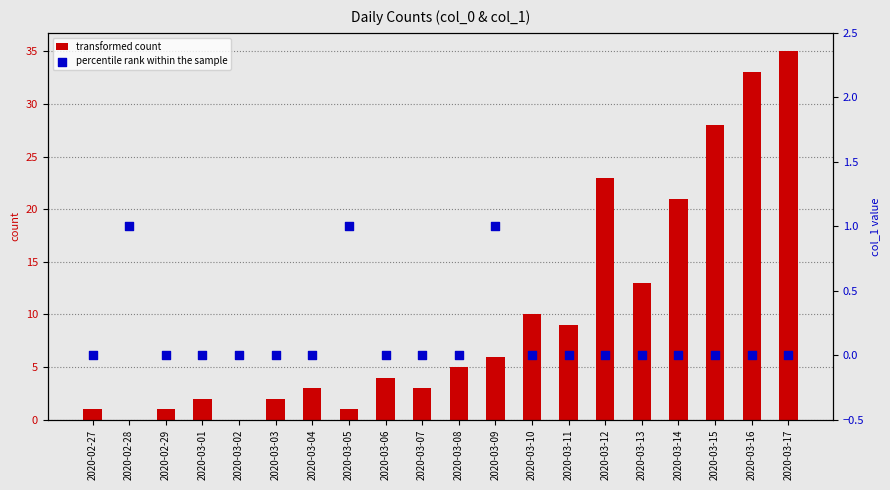

At how many categories does at least one series exceed 3?

11